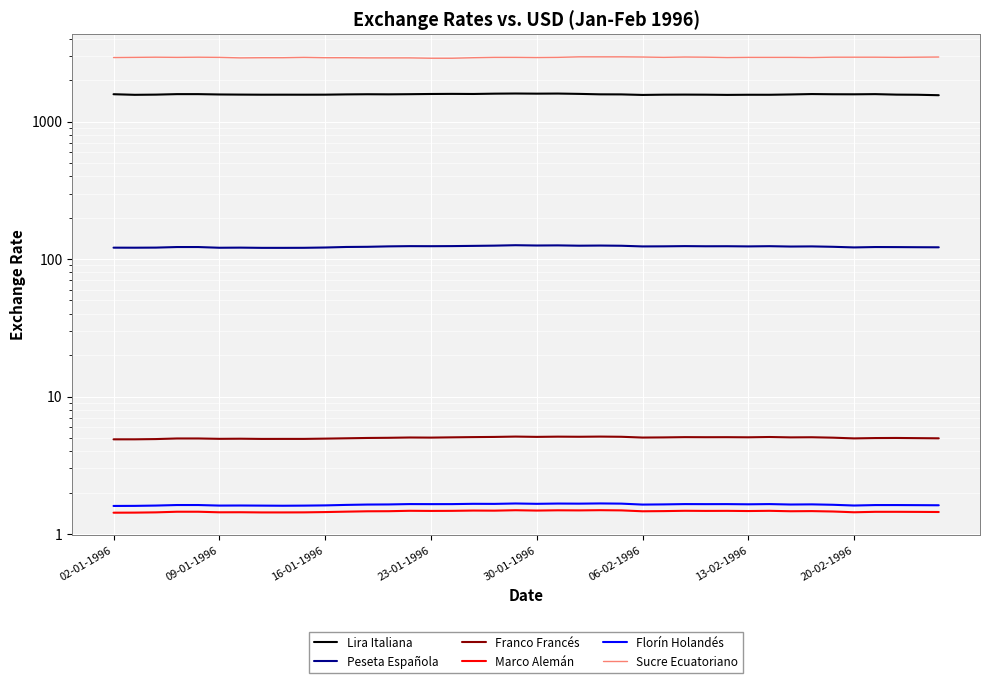

Which series has the largest total across all categories?

Sucre Ecuatoriano